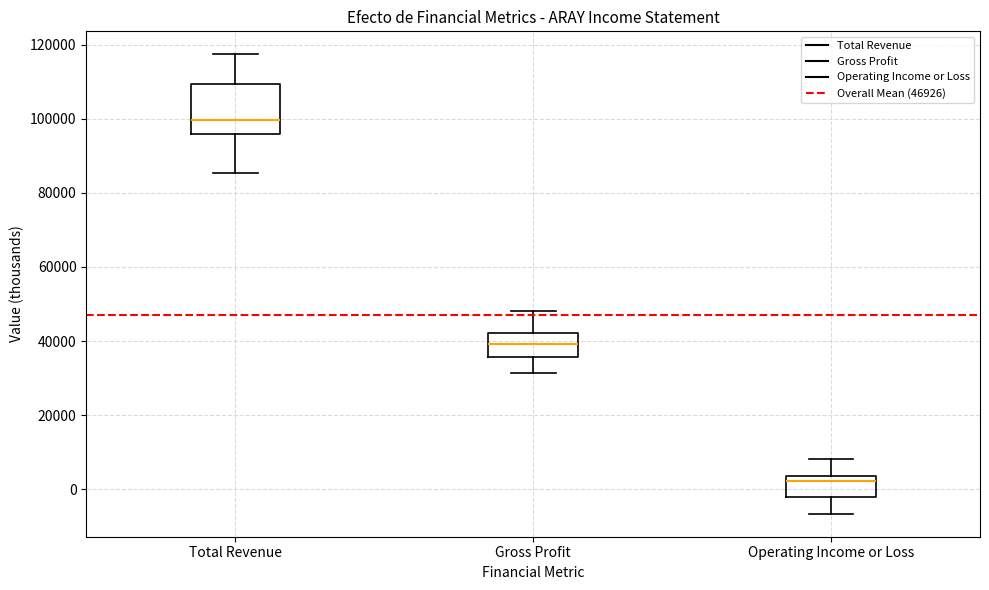

Reading left to right, transcribe this box plot: for each box, give where its median line is, the range the box spans, and where its two whiskers end, as read against the y-axis. The values are not printed on the chart, so give them approximately, as read against the axis.

Total Revenue: median 100000, box 96000 to 110000, whiskers 86000 to 118000
Gross Profit: median 40000, box 36000 to 42000, whiskers 32000 to 48000
Operating Income or Loss: median 2000, box -2000 to 4000, whiskers -6000 to 8000